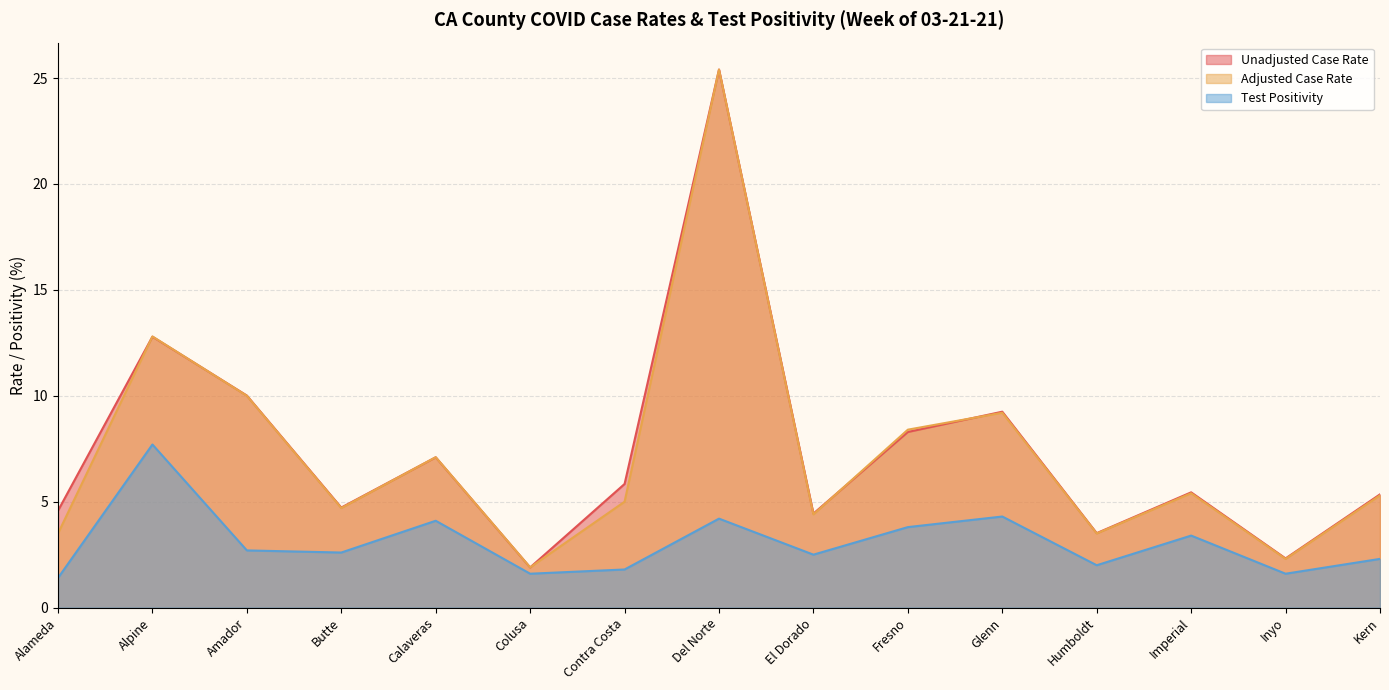

Does the chart have visible grid lines?

Yes